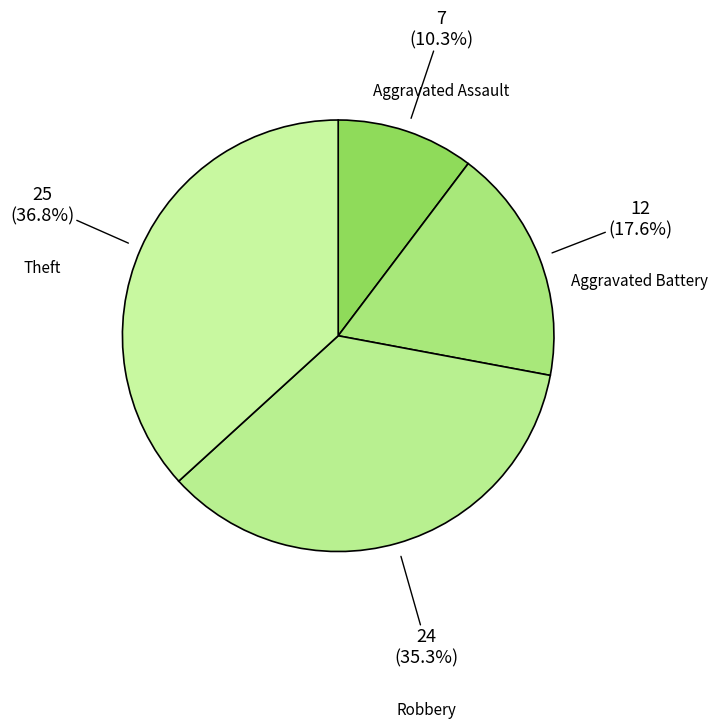

Combined, what portion of the pie is Robbery and Theft?

72.1%